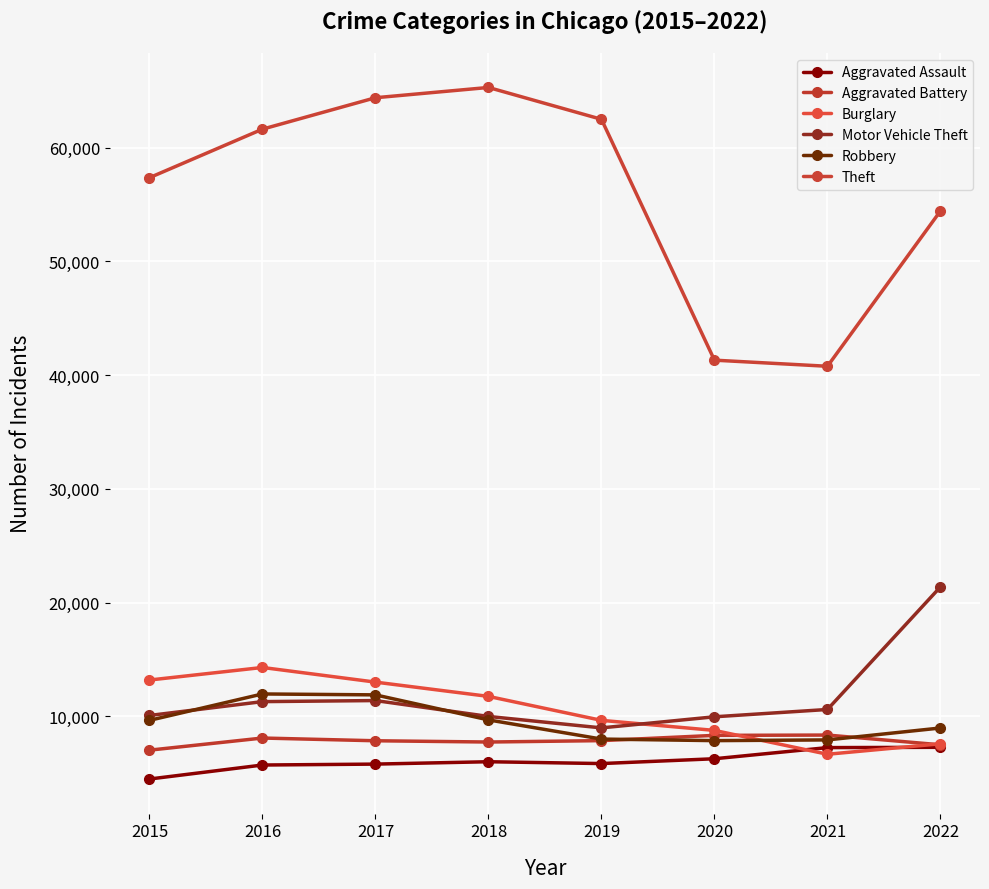

Which series changed the most between 2016 and 2021?

Theft